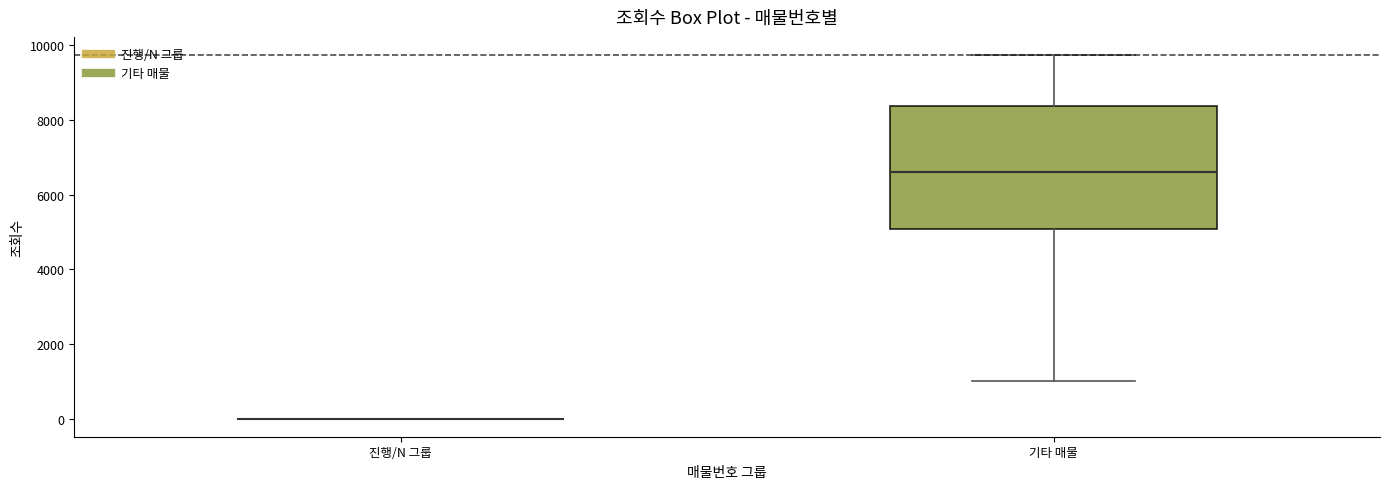

Comparing the boxes themselves (not the whiskers), which one is the tallest?

기타 매물